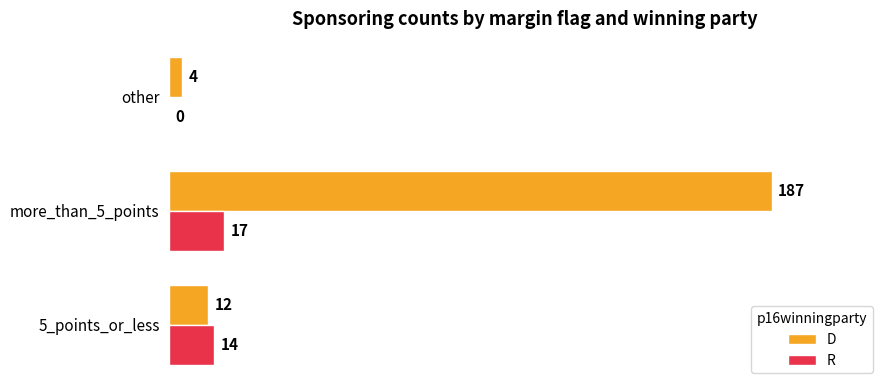

What are all the series names shown in the legend?

D, R